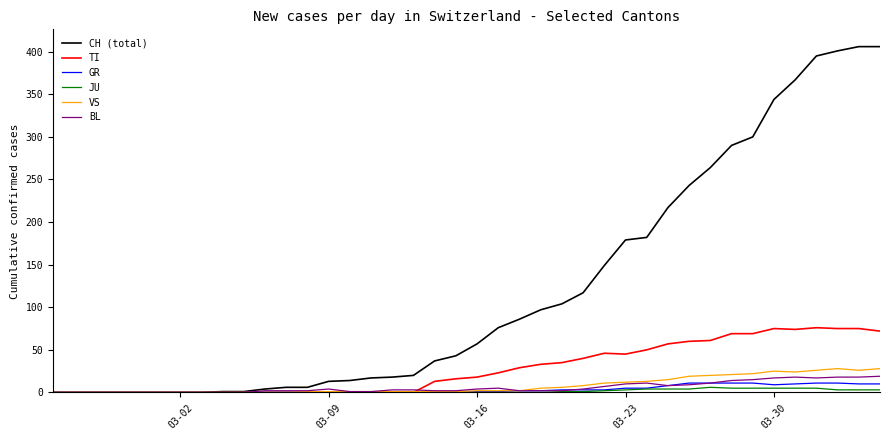

What is the maximum value shown in the chart?

406